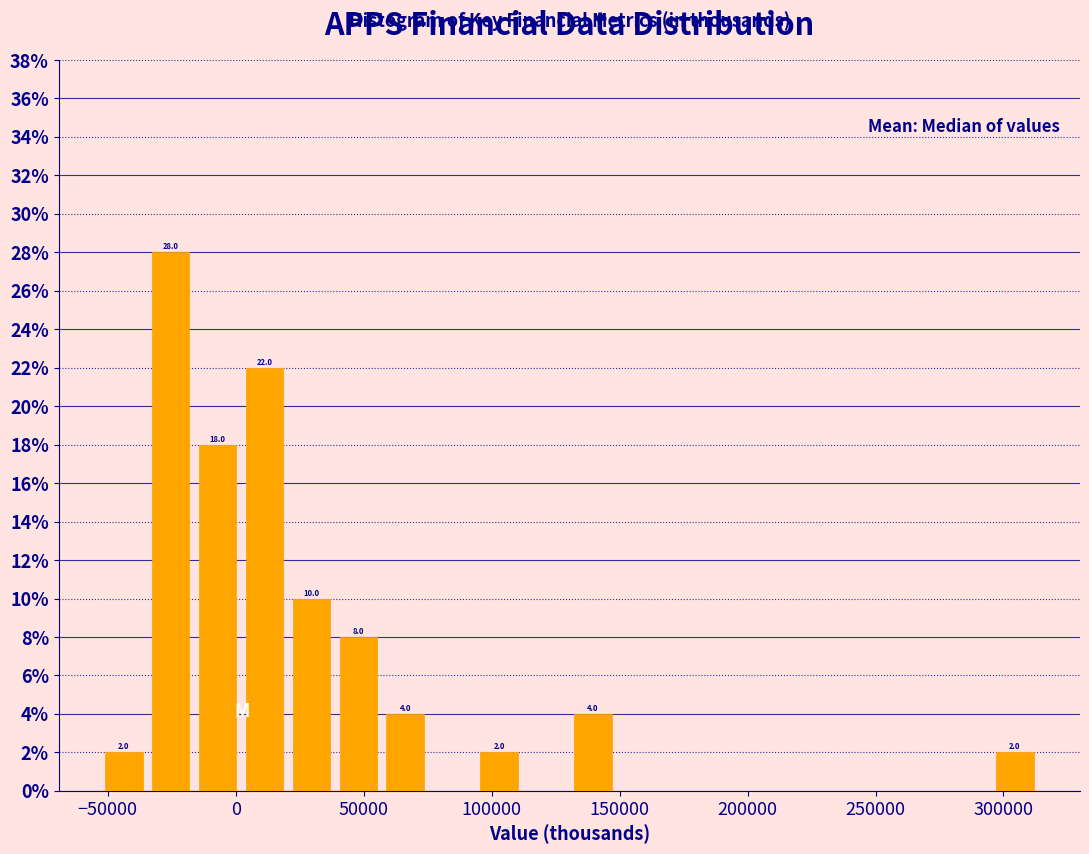

Read against the x-axis, roughly where is the centre of the tallest bar?

-25000